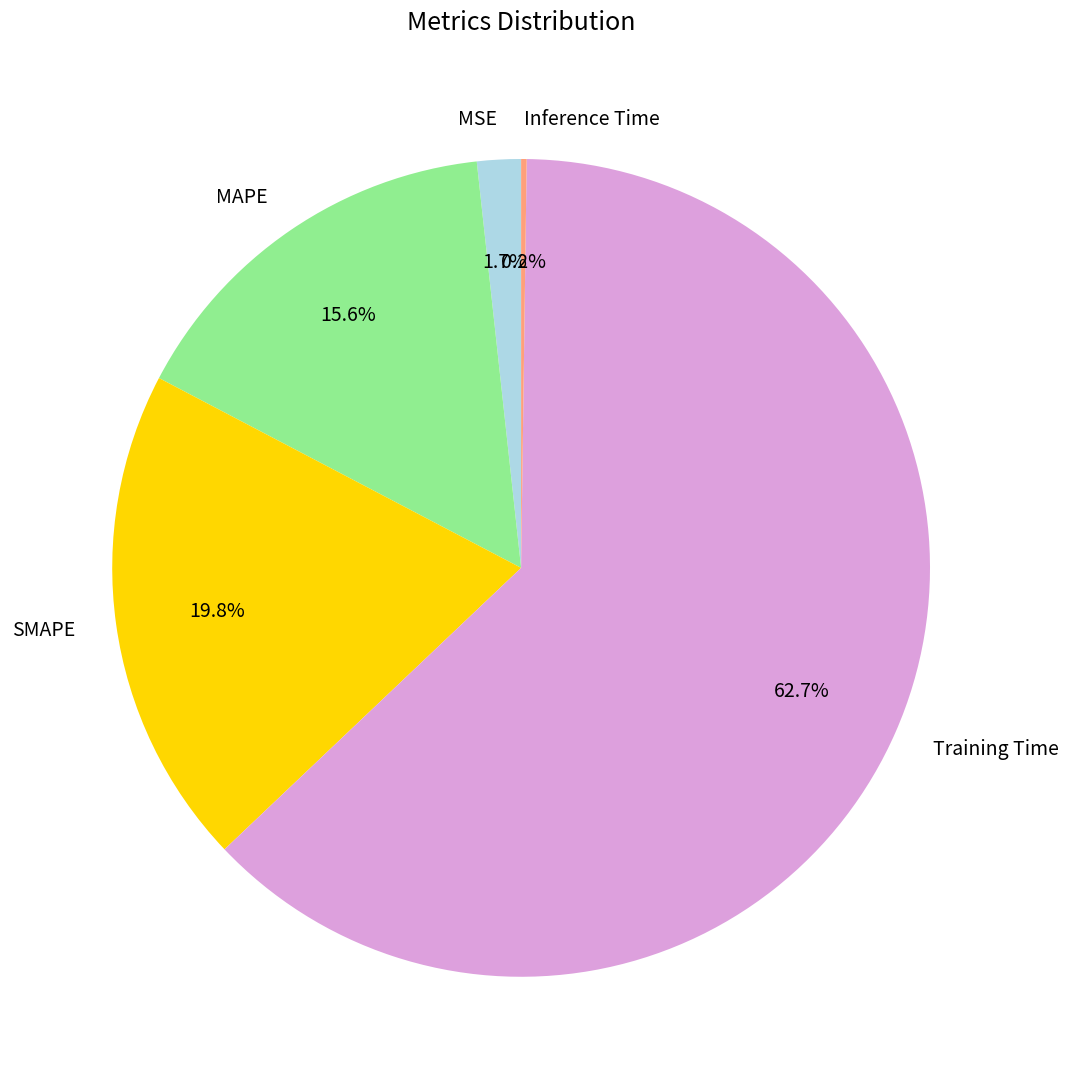

What is the largest slice in the pie chart?

Training Time